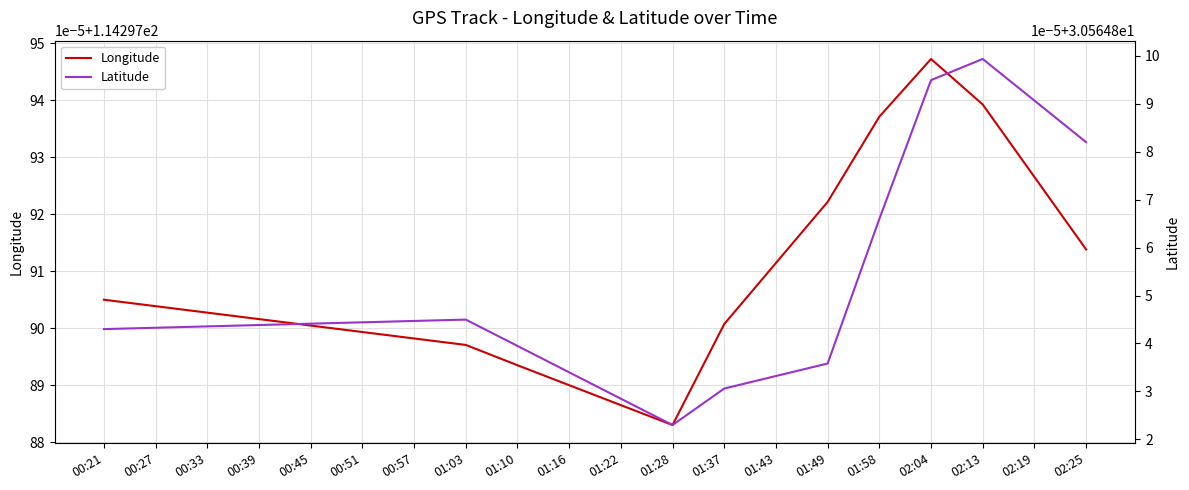

Reading left to right, list all the values displayed in this chart.

Longitude: 114.3	114.3	114.3	114.3	114.3	114.3	114.3	114.3	114.3	114.3	114.3	114.3	114.3	114.3	114.3	114.3	114.3	114.3	114.3	114.3
Latitude: 30.6	30.6	30.6	30.6	30.6	30.6	30.6	30.6	30.6	30.6	30.6	30.6	30.6	30.6	30.6	30.6	30.6	30.6	30.6	30.6